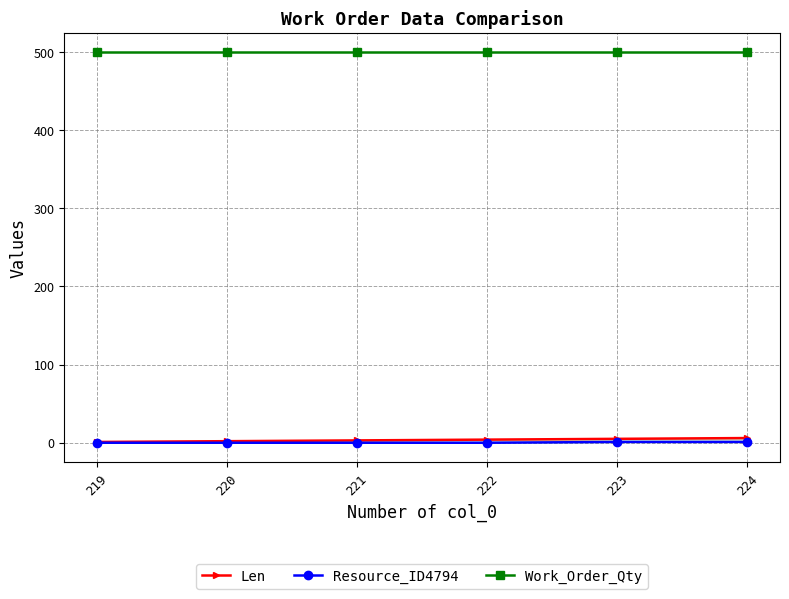

What is the value of the Len point at the 3rd from the left?

3